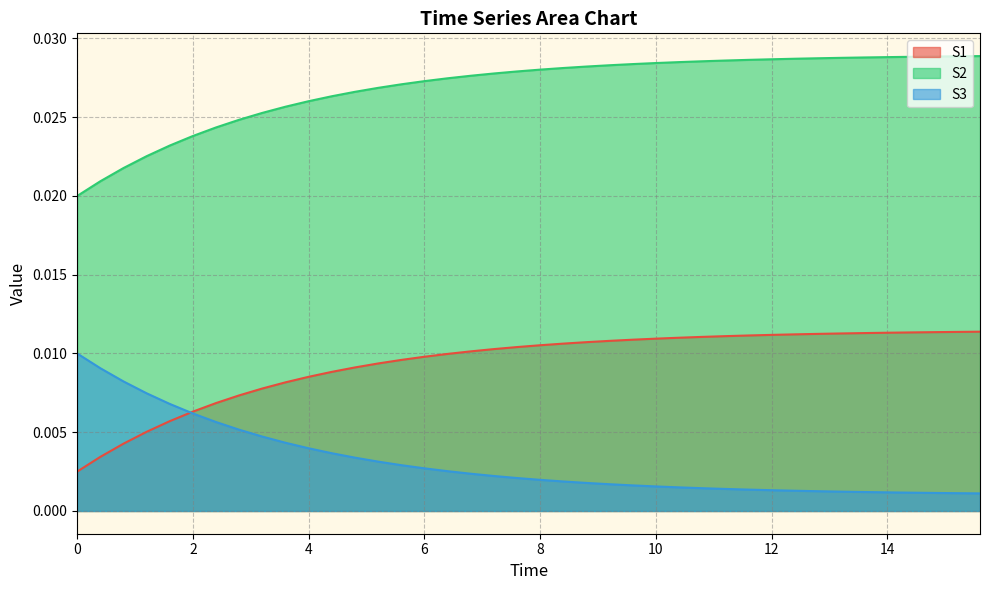

True or false: S2 and S1 cross at least once.

False